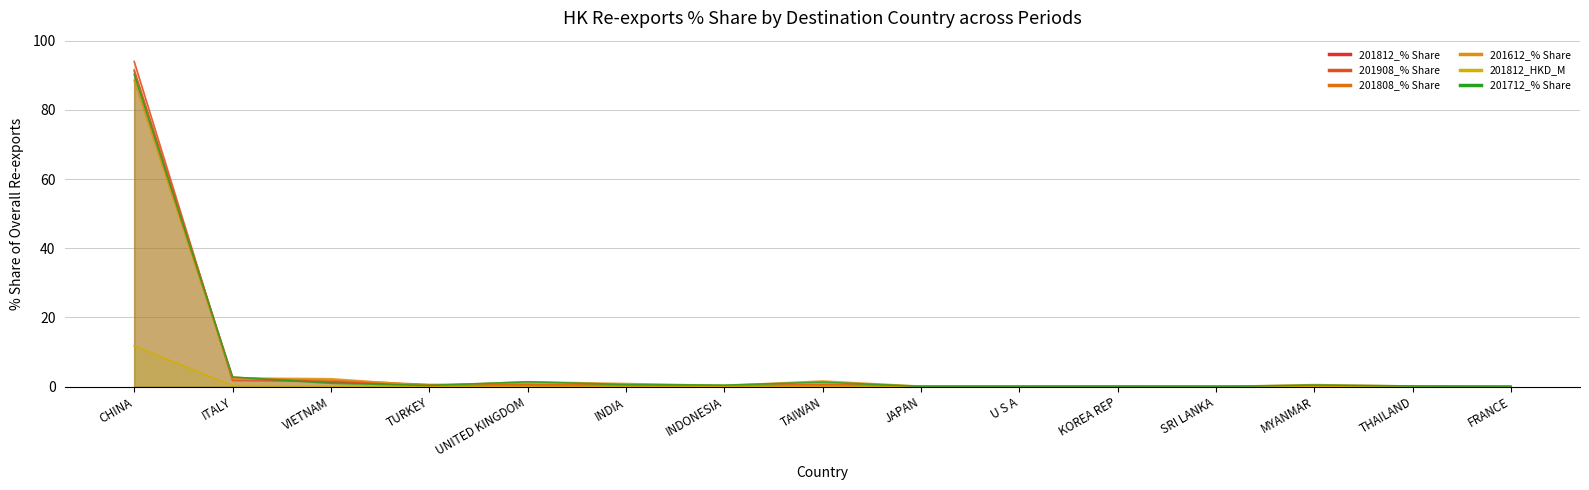

What is the approximate value of 201808_% Share at SRI LANKA?

0.1